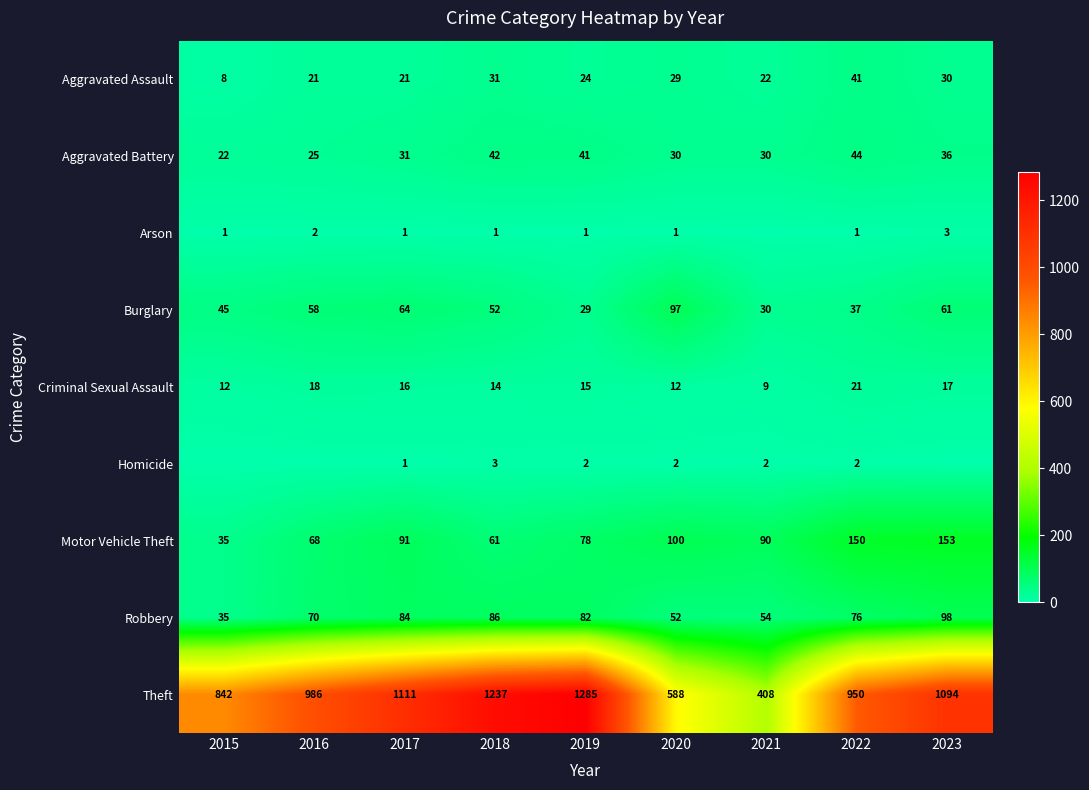

What is the difference between the highest and lowest values at 2019?

1284